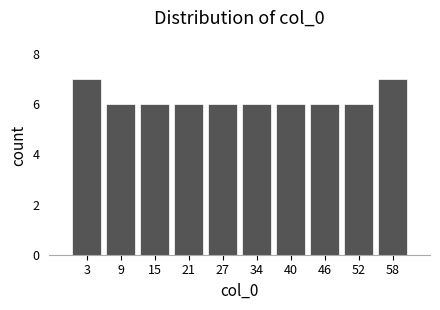

What is the height of the bar covering 12.2 to 18.3 on the x-axis? Neither the bar edges nor the heights are printed on the chart, so give them approximately, as read against the axes.

6